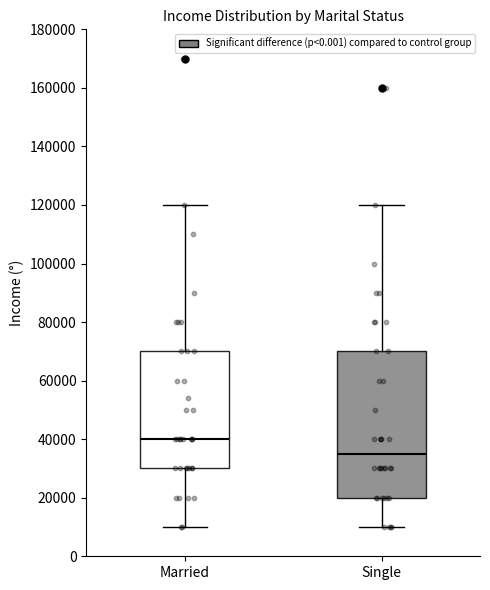

Reading left to right, read every box against the y-axis: the position of its median line, the range the box covers, and the ends of its whiskers. The values are not printed on the chart, so give them approximately, as read against the axis.

Married: median 40000, box 30000 to 70000, whiskers 10000 to 120000
Single: median 36000, box 20000 to 70000, whiskers 10000 to 120000